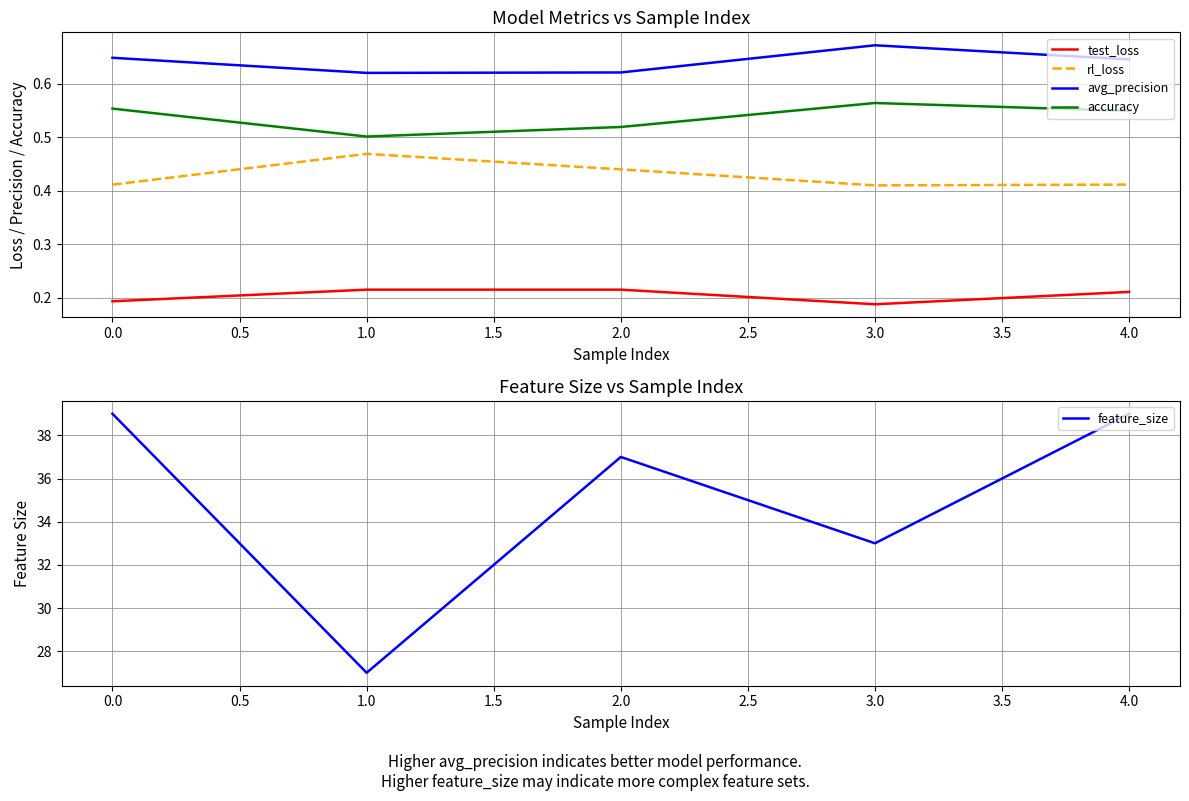

True or false: rl_loss and avg_precision intersect in this chart.

False